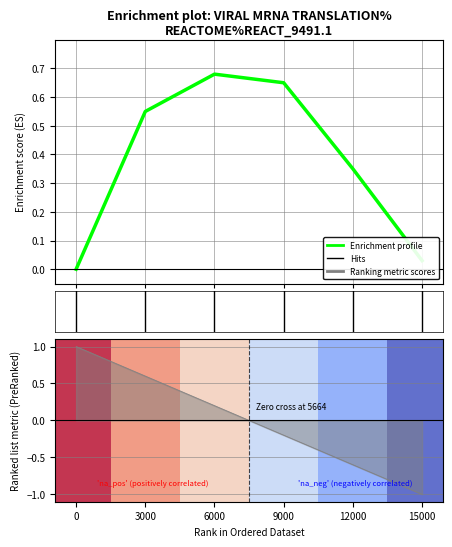

Reading left to right, list all the values displayed in this chart.

0.0	0.6	0.7	0.7	0.3	0.0